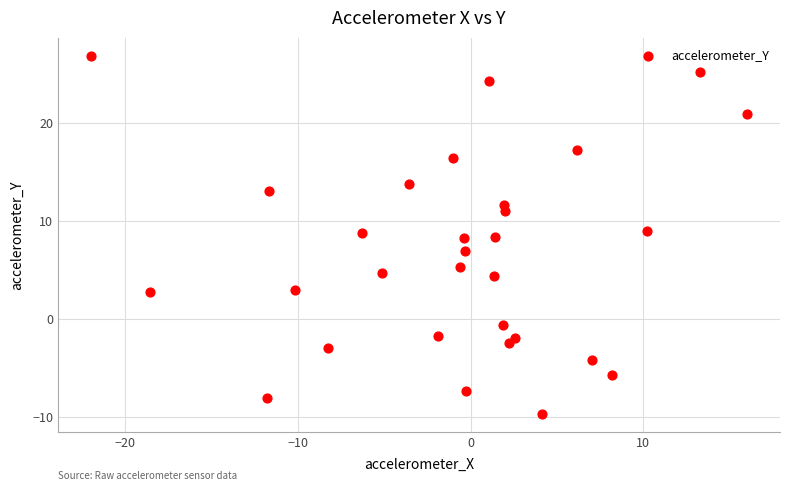

What is the range of Y values (max minus min)?

36.5